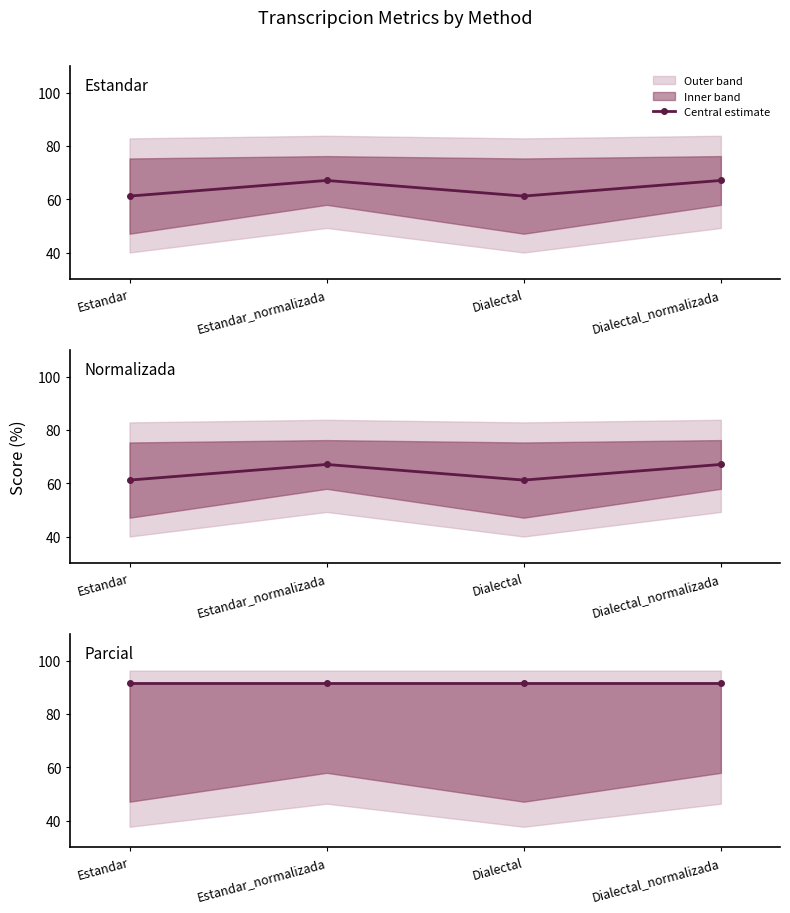

How many lines are shown in the chart?

3